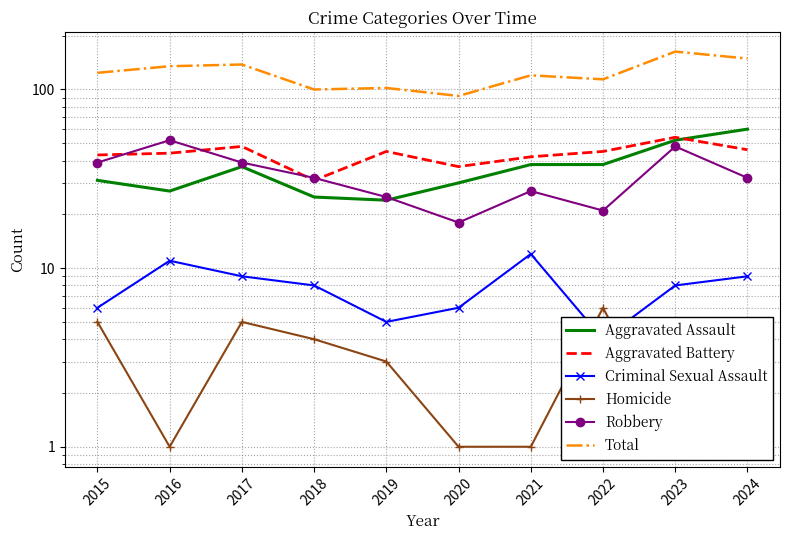

What is the maximum value shown in the chart?

163